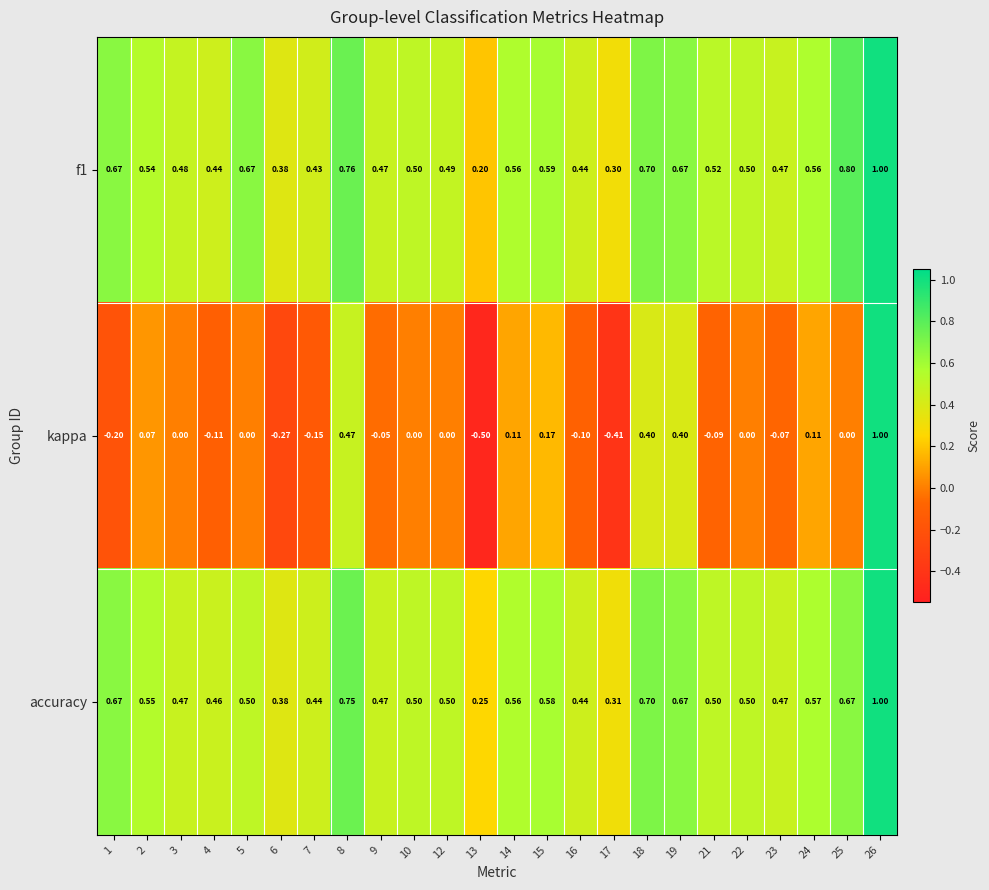

Which series changed the most between 14 and 24?

accuracy